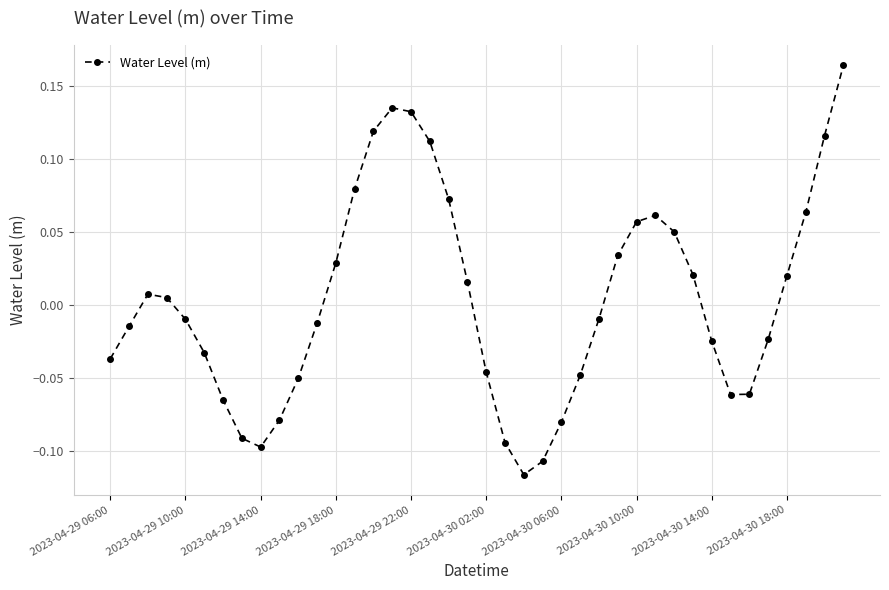

True or false: there are more than 0 points higher than both neighbors.

True